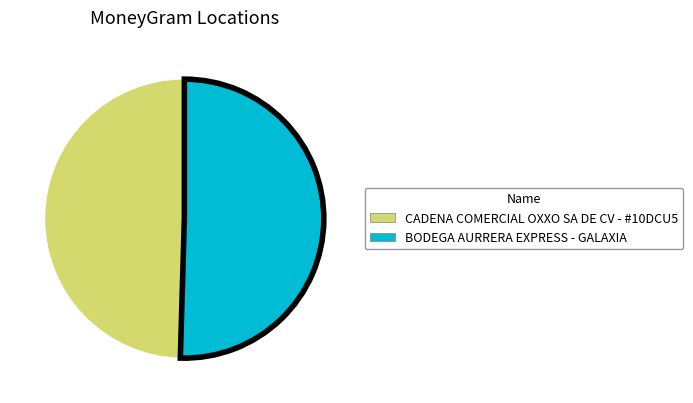

Do BODEGA AURRERA EXPRESS - GALAXIA and CADENA COMERCIAL OXXO SA DE CV - #10DCU5 together represent more than half of the pie?

Yes